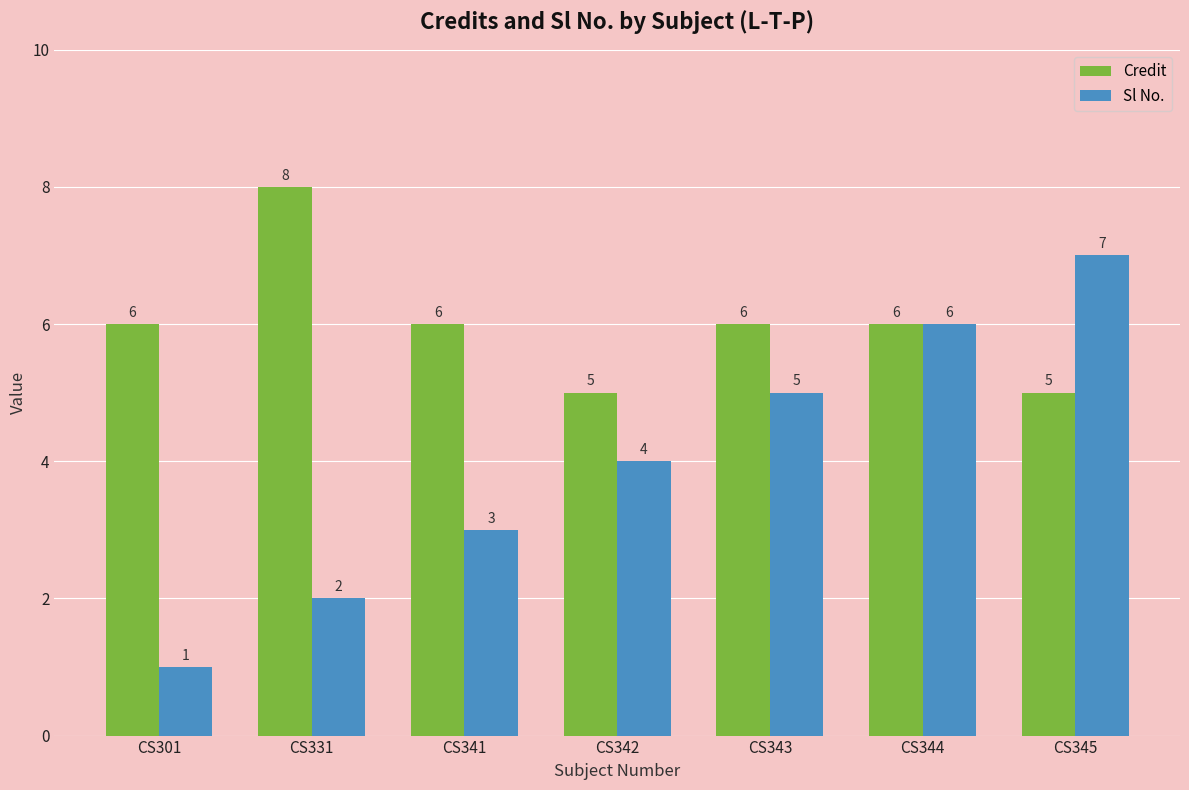

Does the chart contain stacked bars?

No